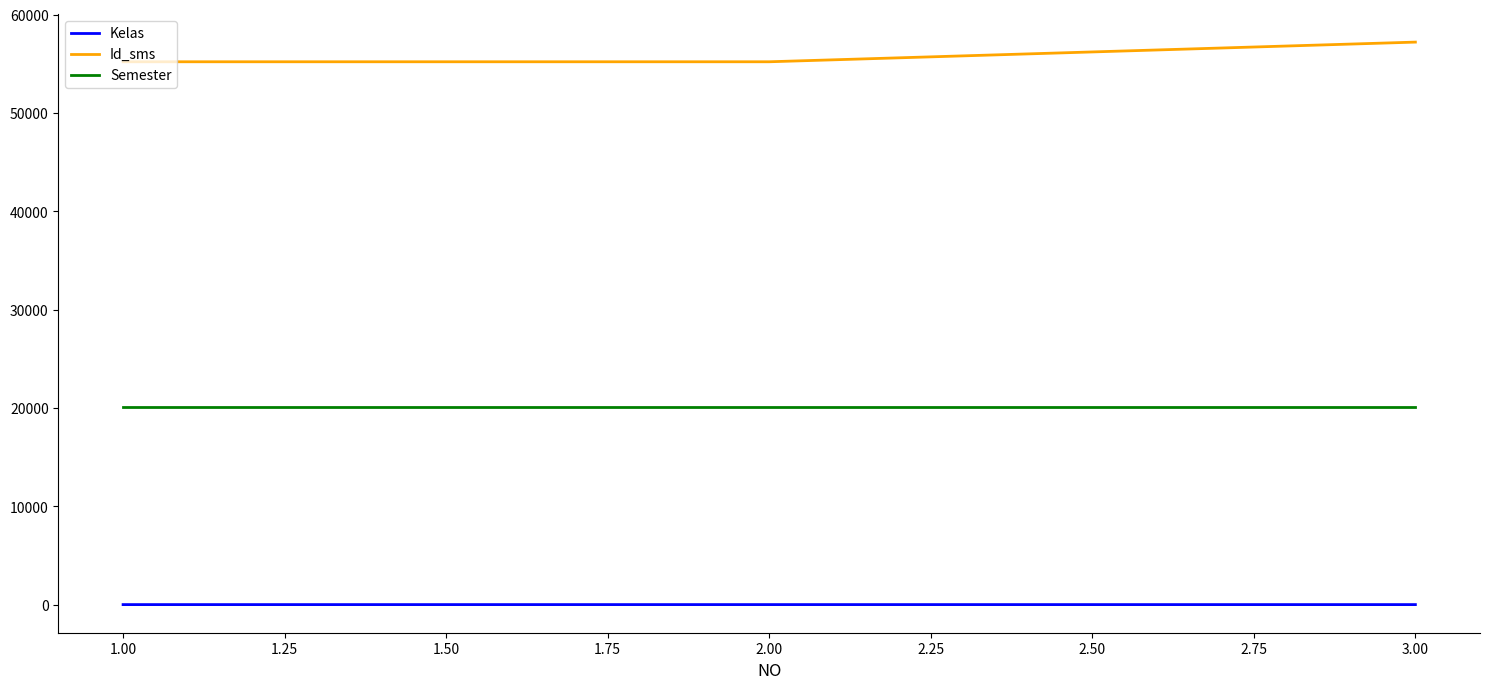

How many lines are shown in the chart?

3